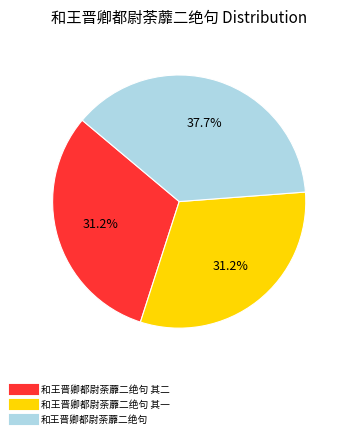

Is there any slice that represents more than half of the pie?

No